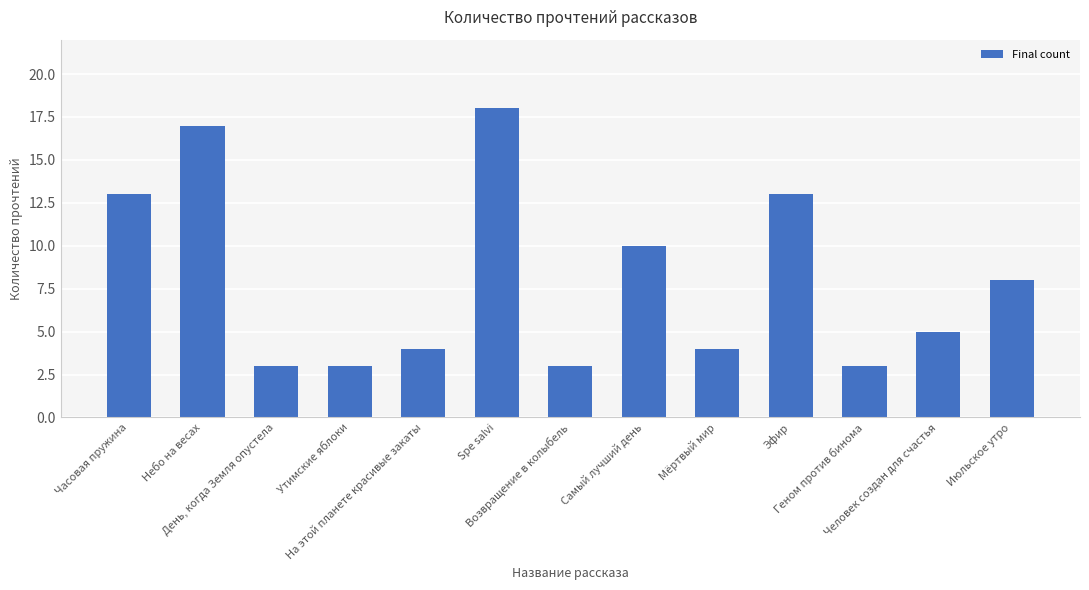

Reading right to left, what are all the values shown in this chart?

8	5	3	13	4	10	3	18	4	3	3	17	13